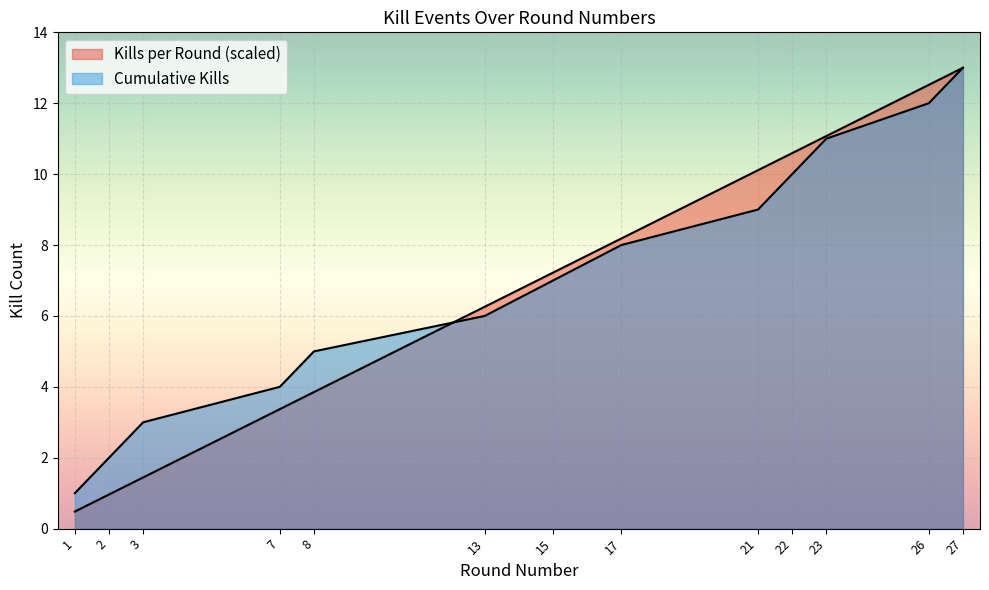

At which label is Kills per Round closest to 6?

13